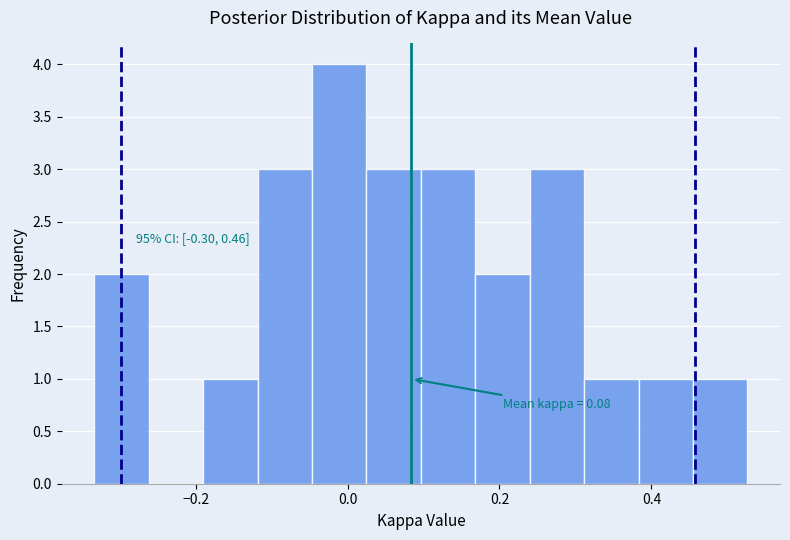

Around what value on the x-axis is the tallest bar? Give the approximate position of its centre, as read against the axis.

-0.02